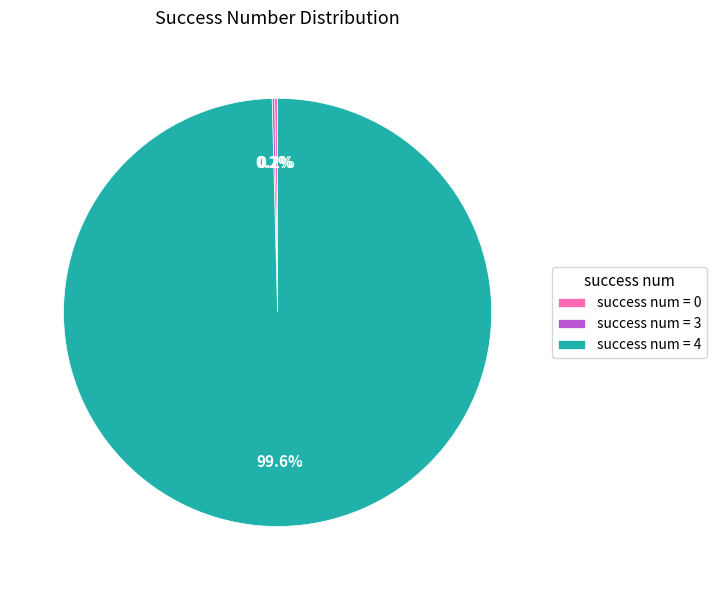

Which category has the biggest portion of the pie?

success num = 4